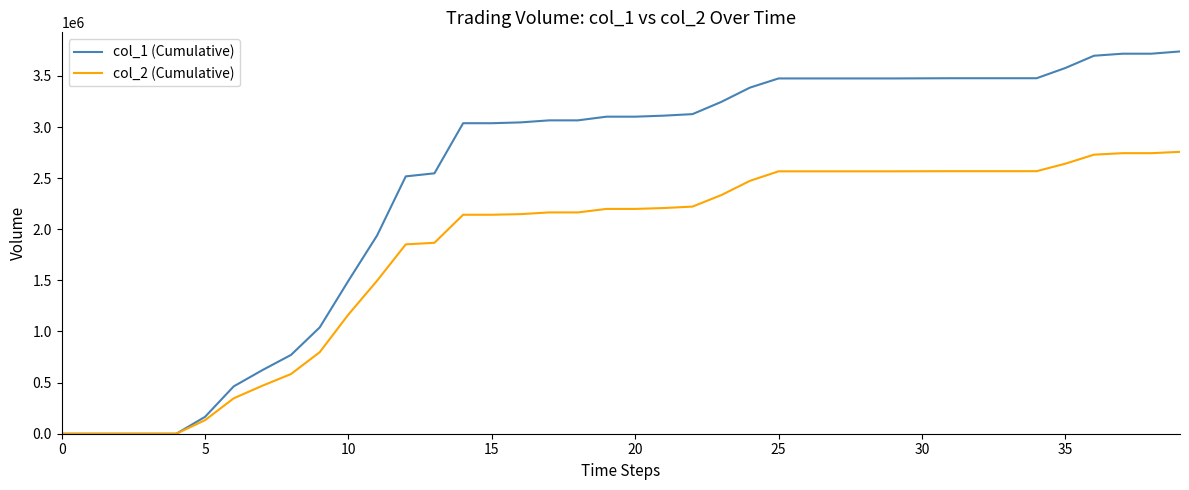

Rank the series by their maximum value, from highest to lowest.

col_1 (Cumulative), col_2 (Cumulative)